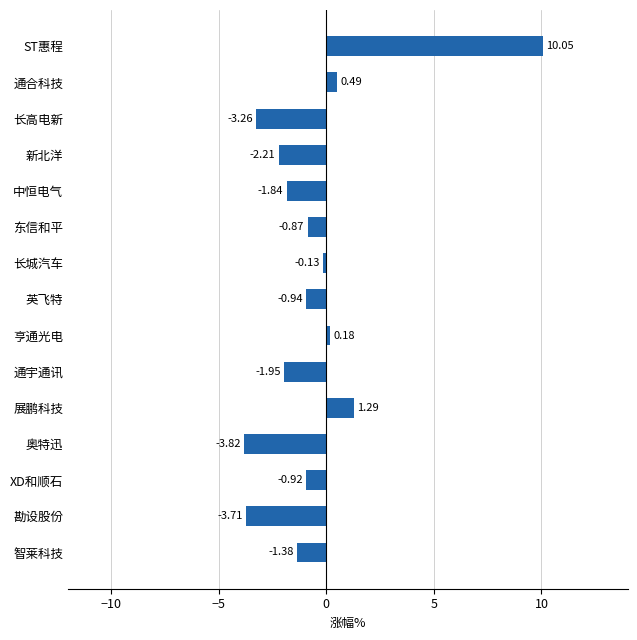

Which category has the lowest value across all series?

奥特迅